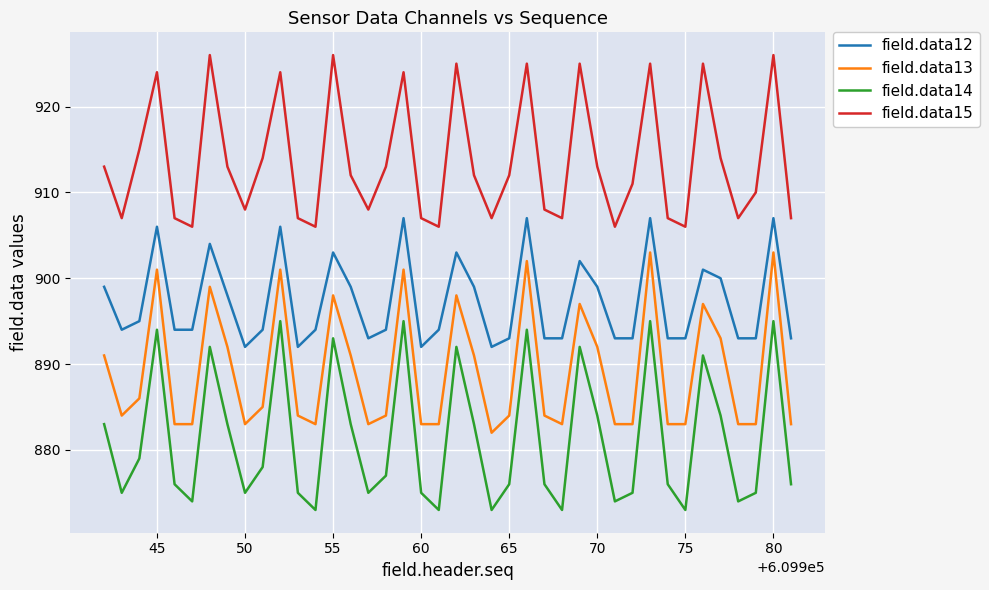

What is the smallest value displayed?

873